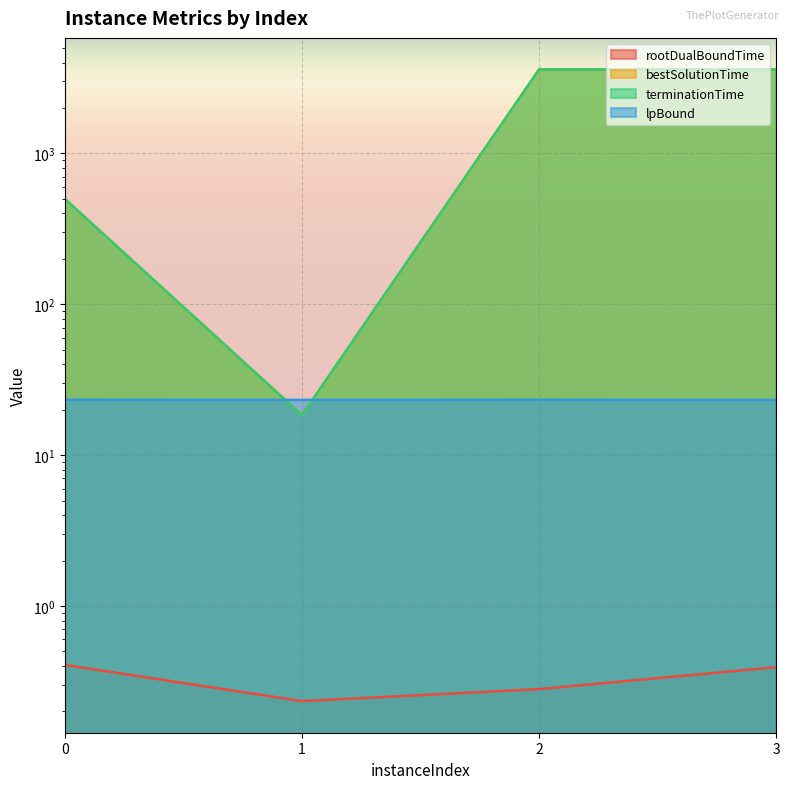

What is the total value across all series at 2?

7223.5